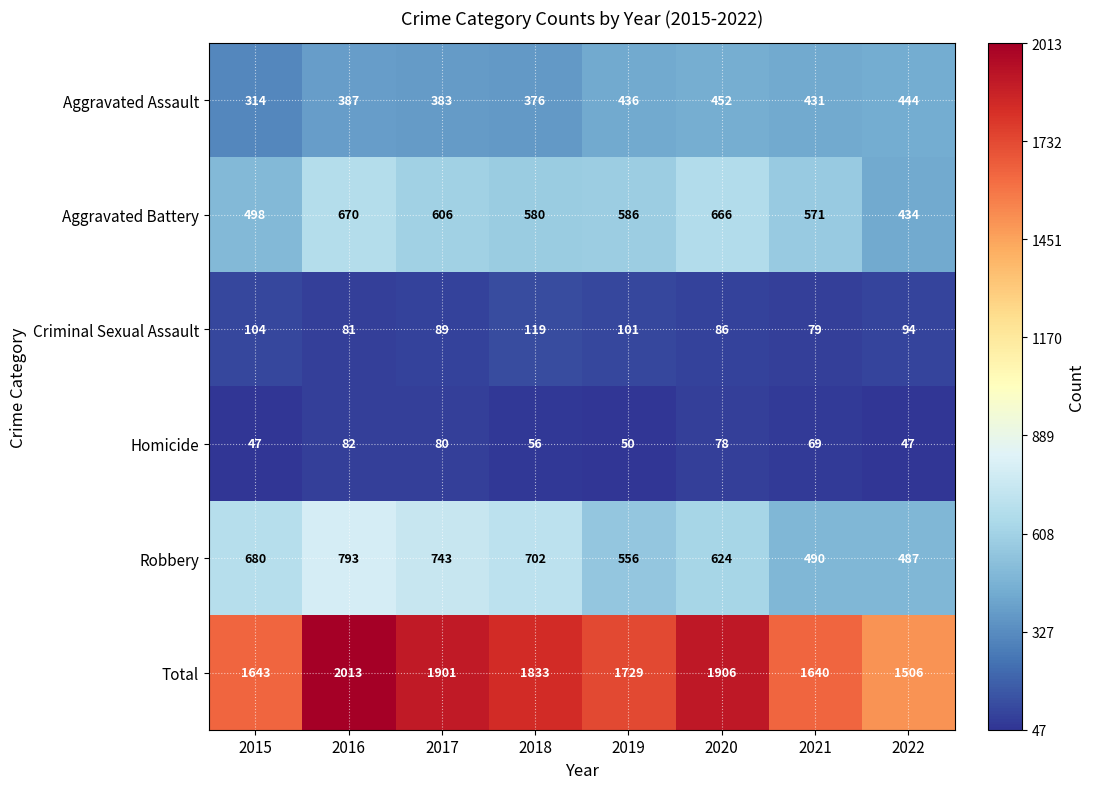

Is it true that Total equals 1643 at 2015?

True